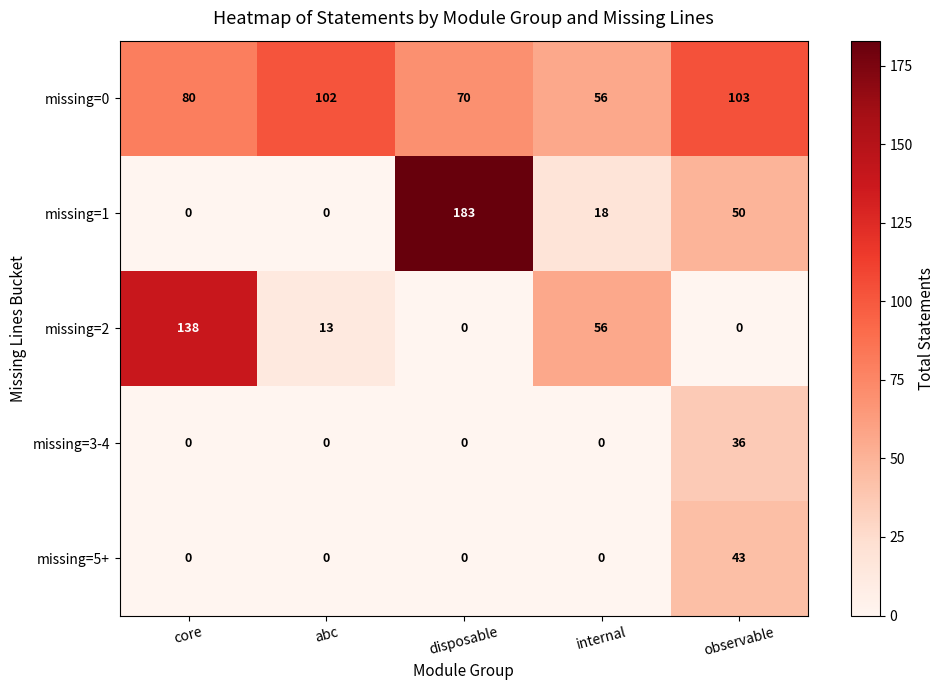

Count the number of categories in the chart.

5